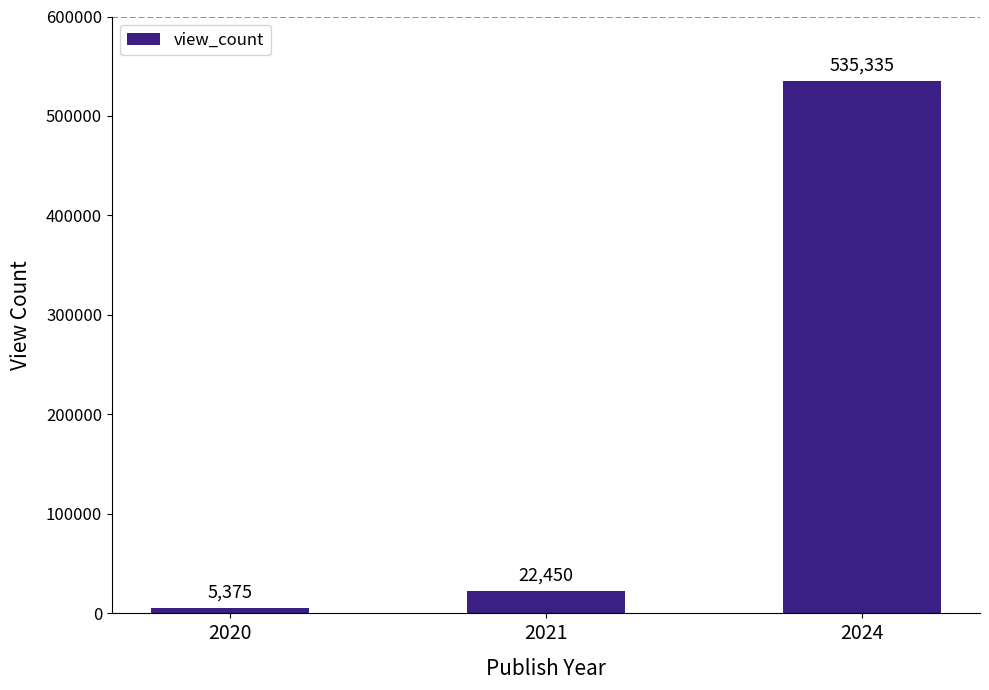

Which has a higher value, 2024 or 2021?

2024